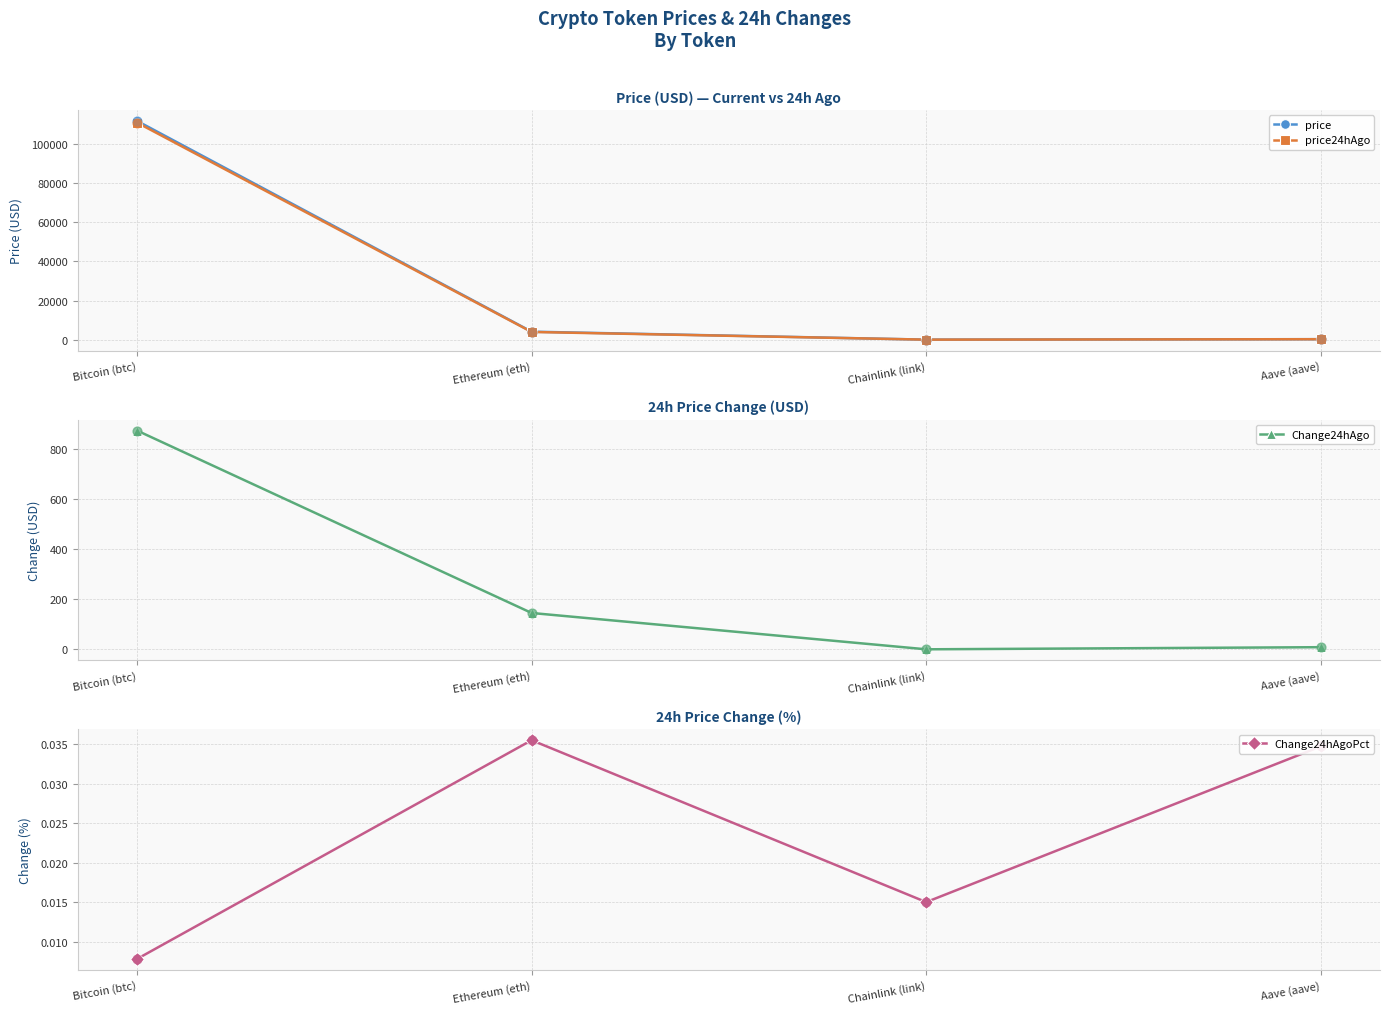

Which series contains the lowest Y value?

Change24hAgoPct